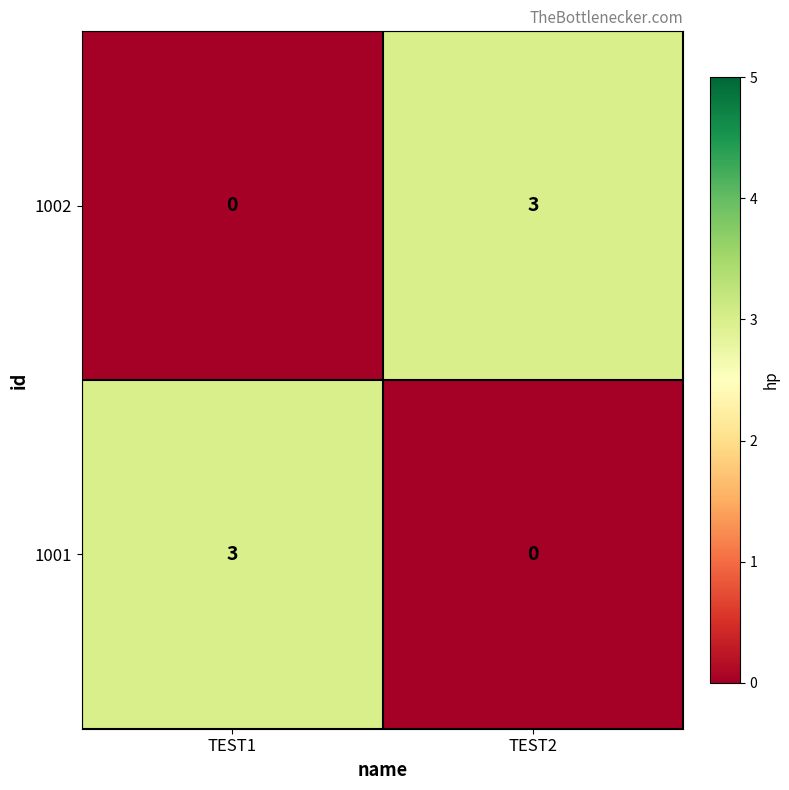

How many data points does each series have?

2